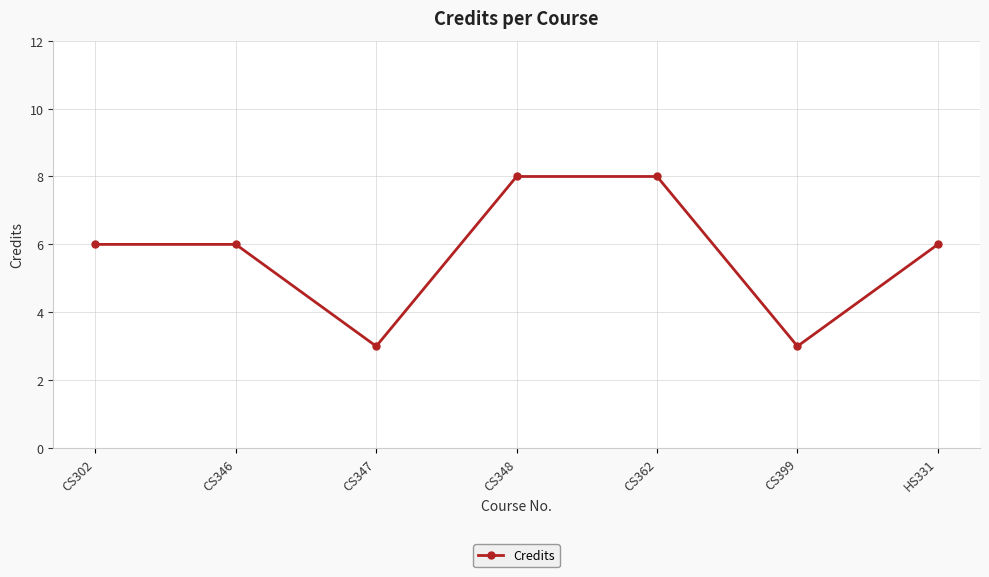

What is the ratio of the value at CS399 to the value at CS362?

0.4